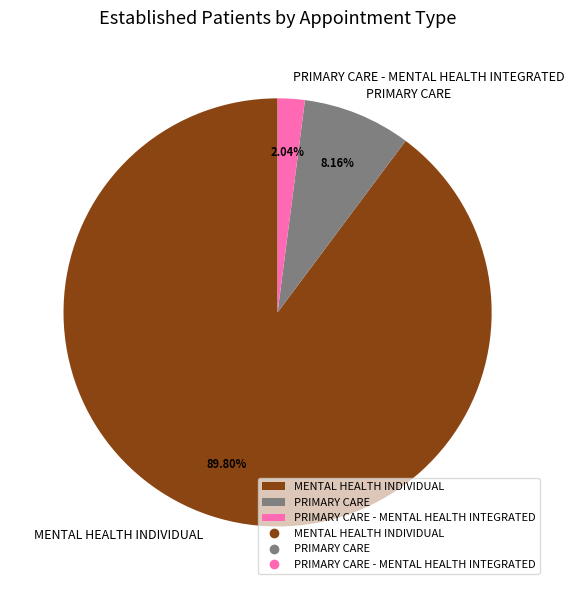

Which slice represents more than half of the pie?

MENTAL HEALTH INDIVIDUAL